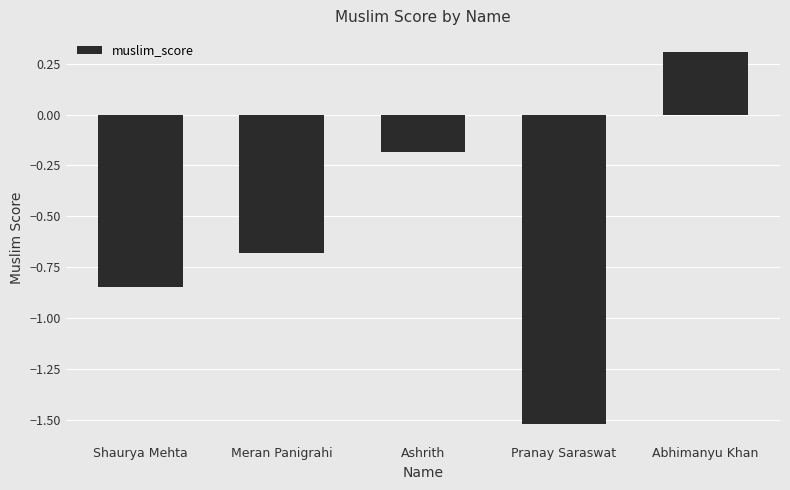

How many data points does each series have?

5